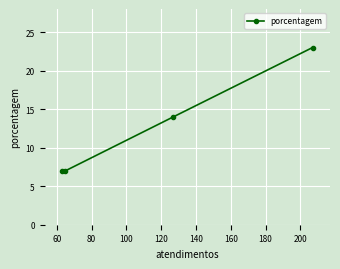

Reading left to right, transcribe all the data shown in this chart.

7	7	14	23